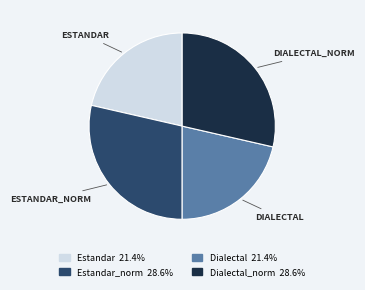

Is there a majority slice in this chart?

No